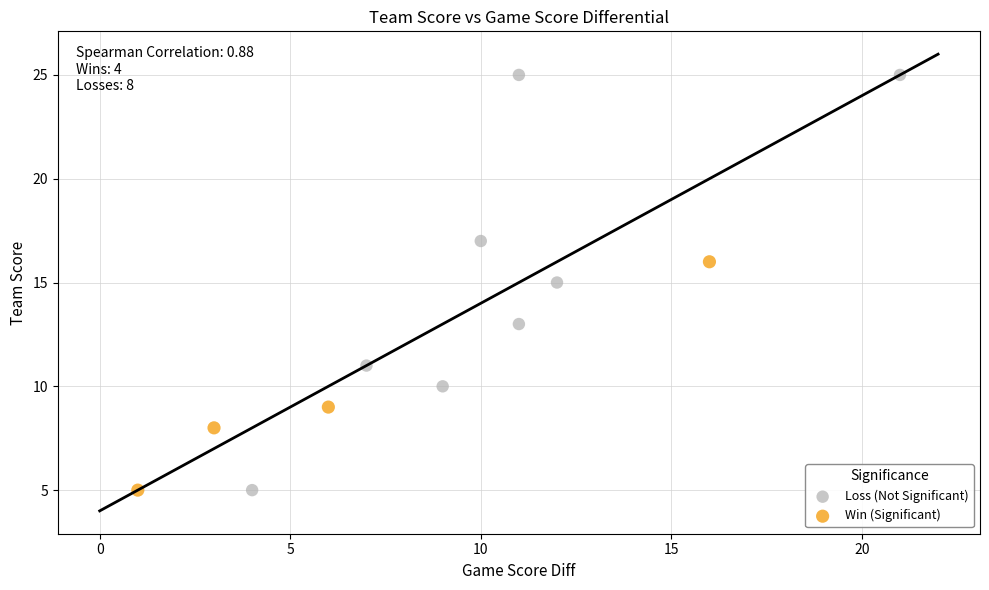

Which series has the widest spread of Y values?

Loss (Not Significant)